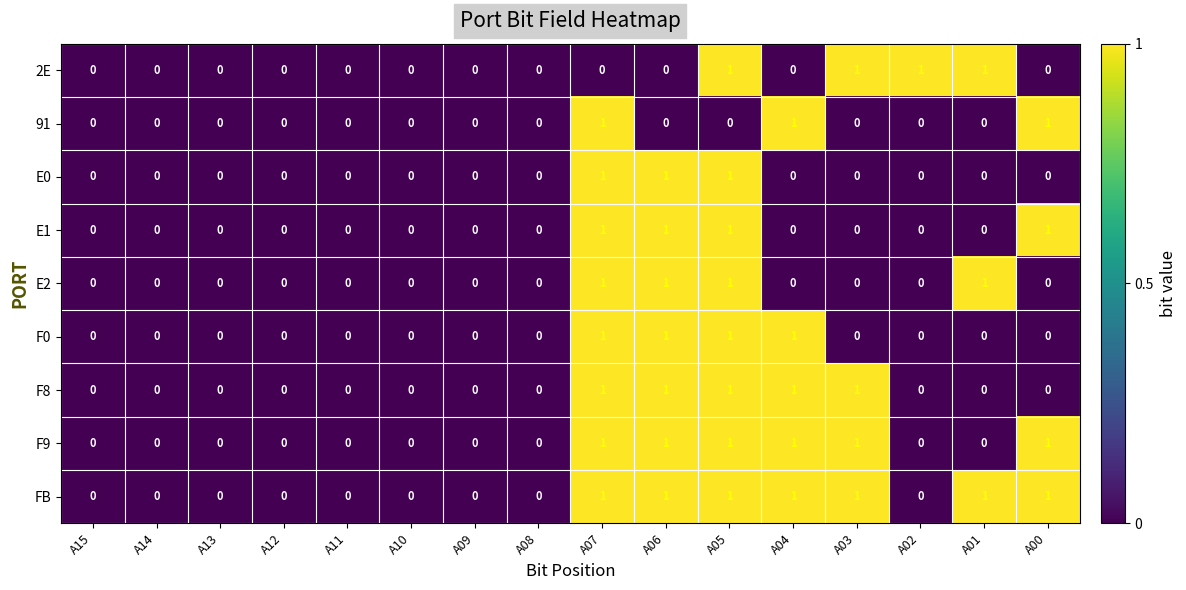

Count the 91 values in the range 0 to 1.

16